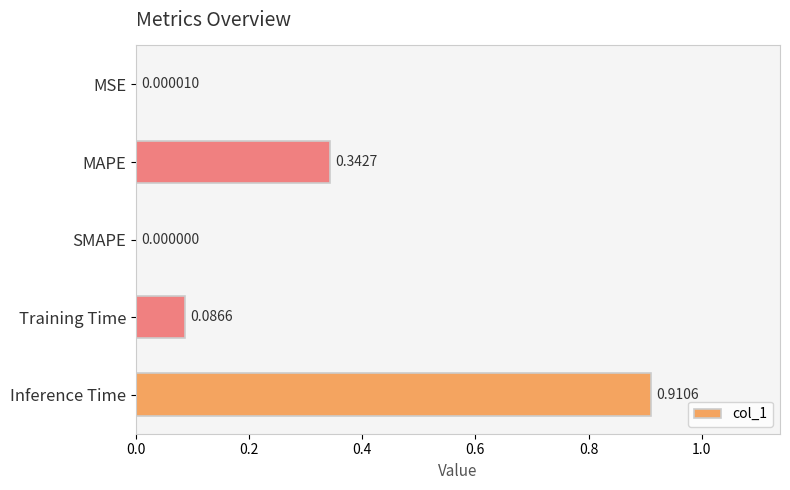

What is the sum of all values?

1.3